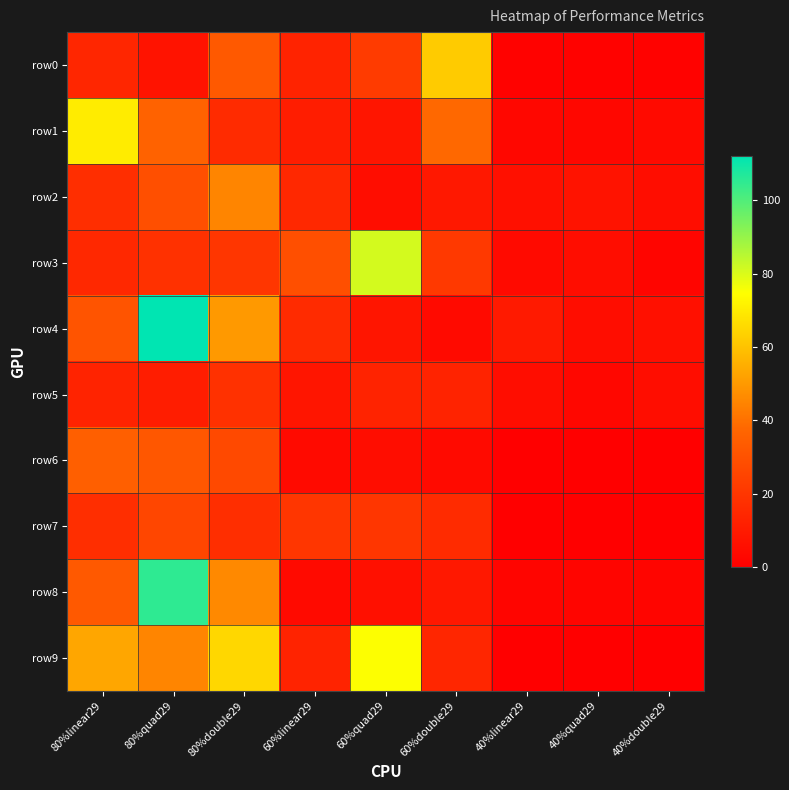

Which series has the largest range (max minus min)?

row4